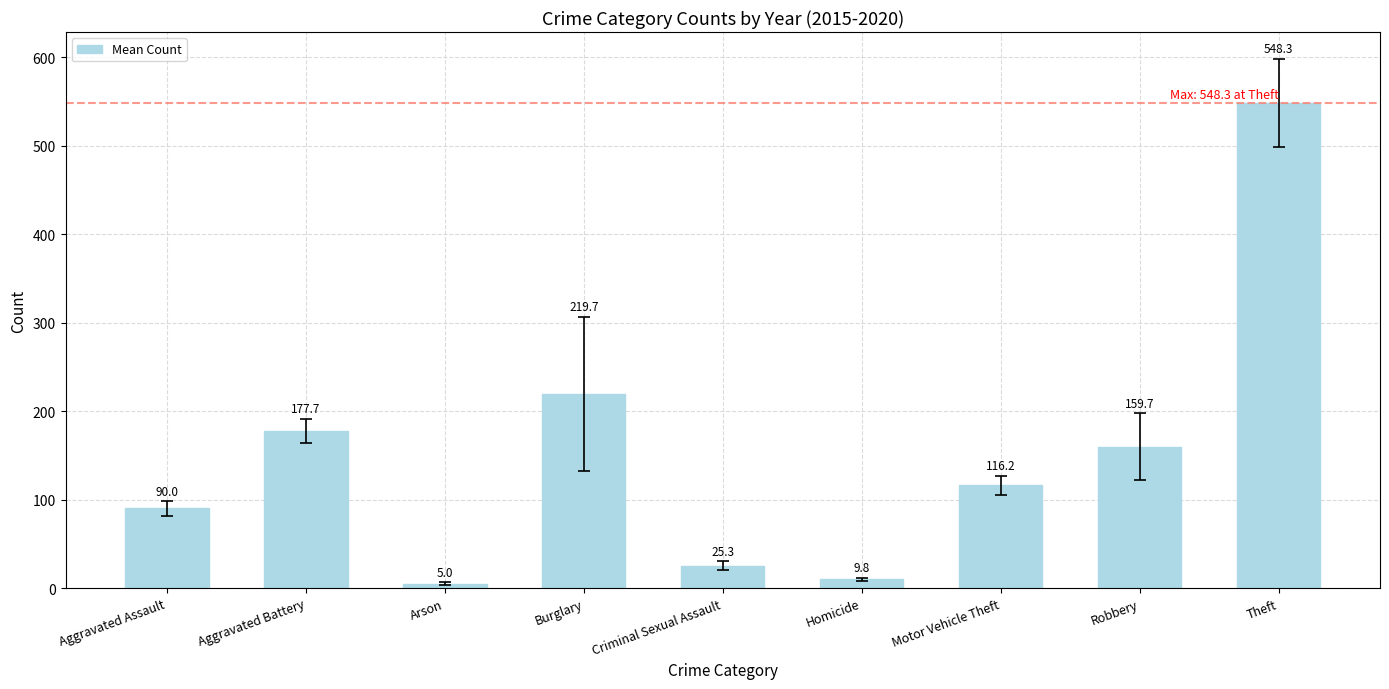

At which category does the chart reach its peak across all series?

Theft